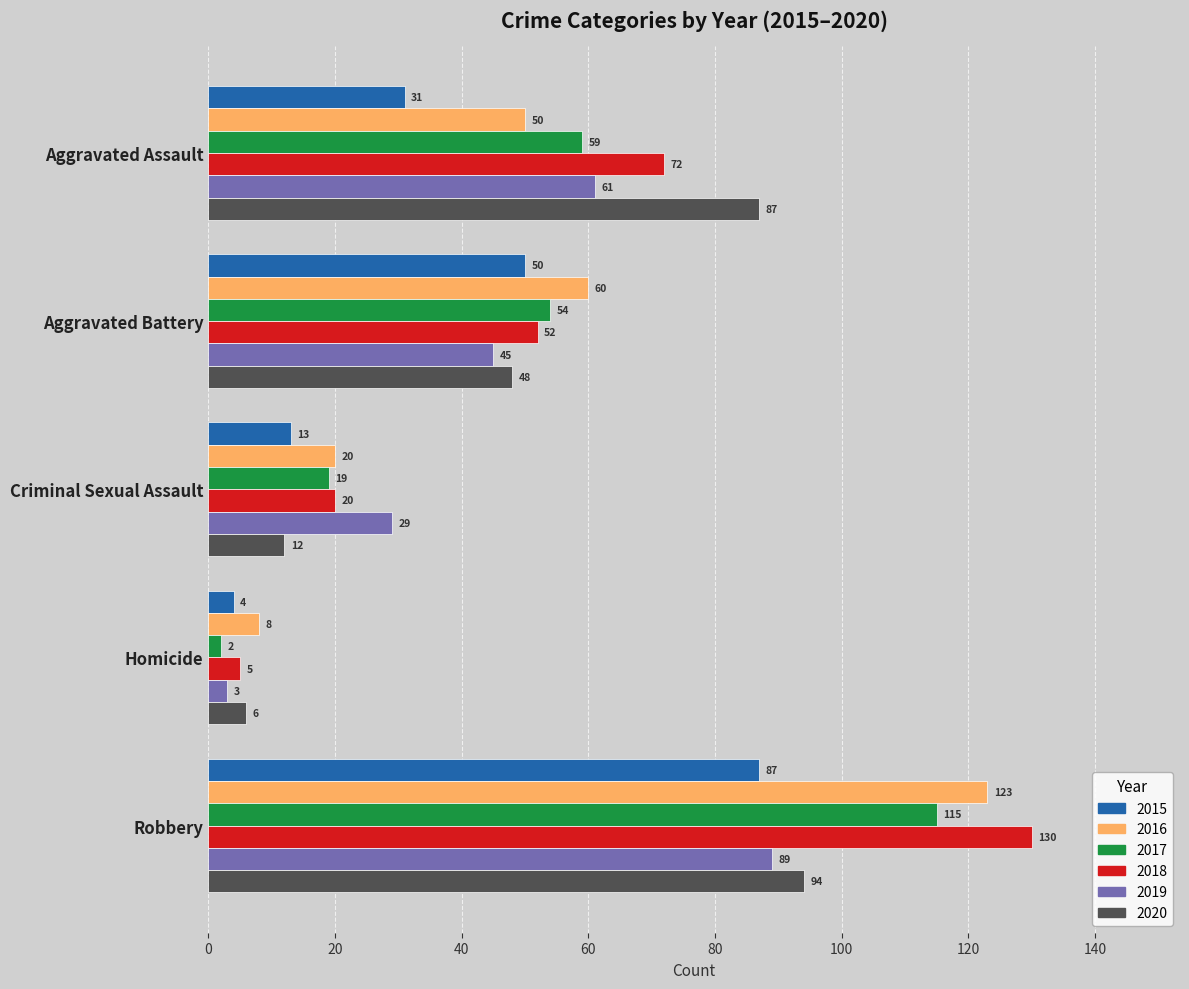

What is the lowest value of the 2015 series?

4